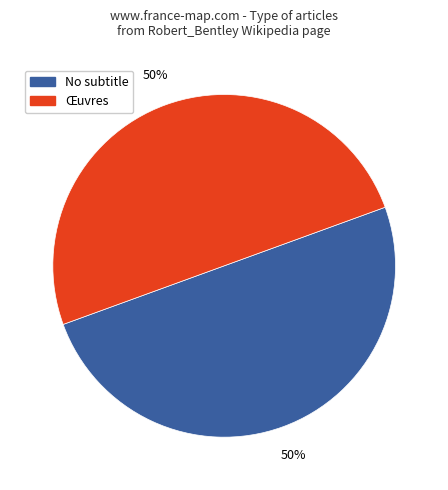

To the nearest percent, what is the average slice percentage?

50%